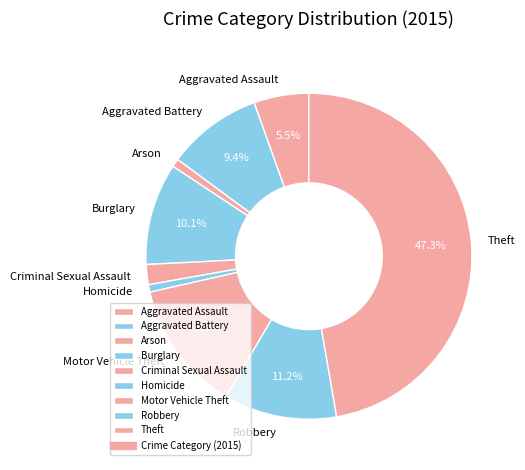

True or false: Theft accounts for 36% of the total.

False